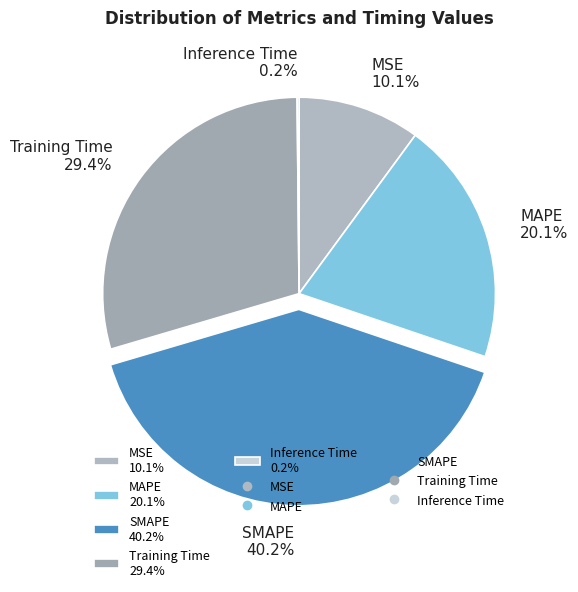

Between SMAPE 40.2% and MAPE 20.1%, which is larger?

SMAPE 40.2%